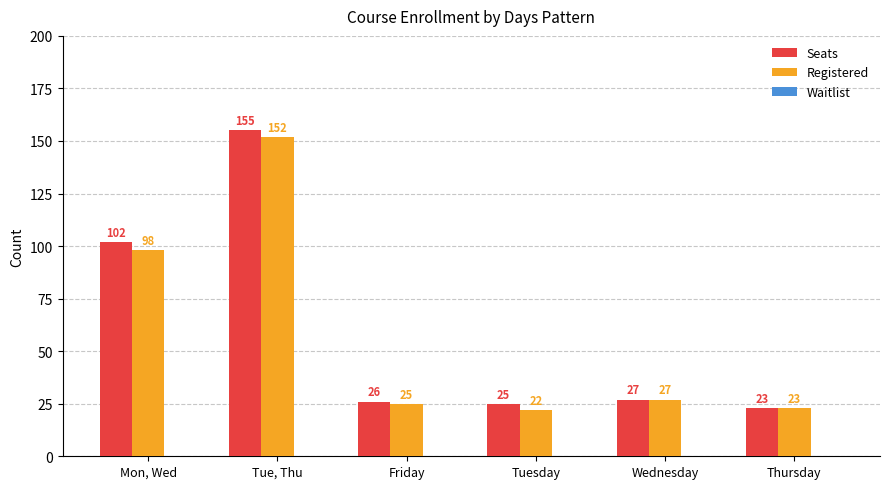

Rank the series at Tuesday from highest to lowest value.

Seats, Registered